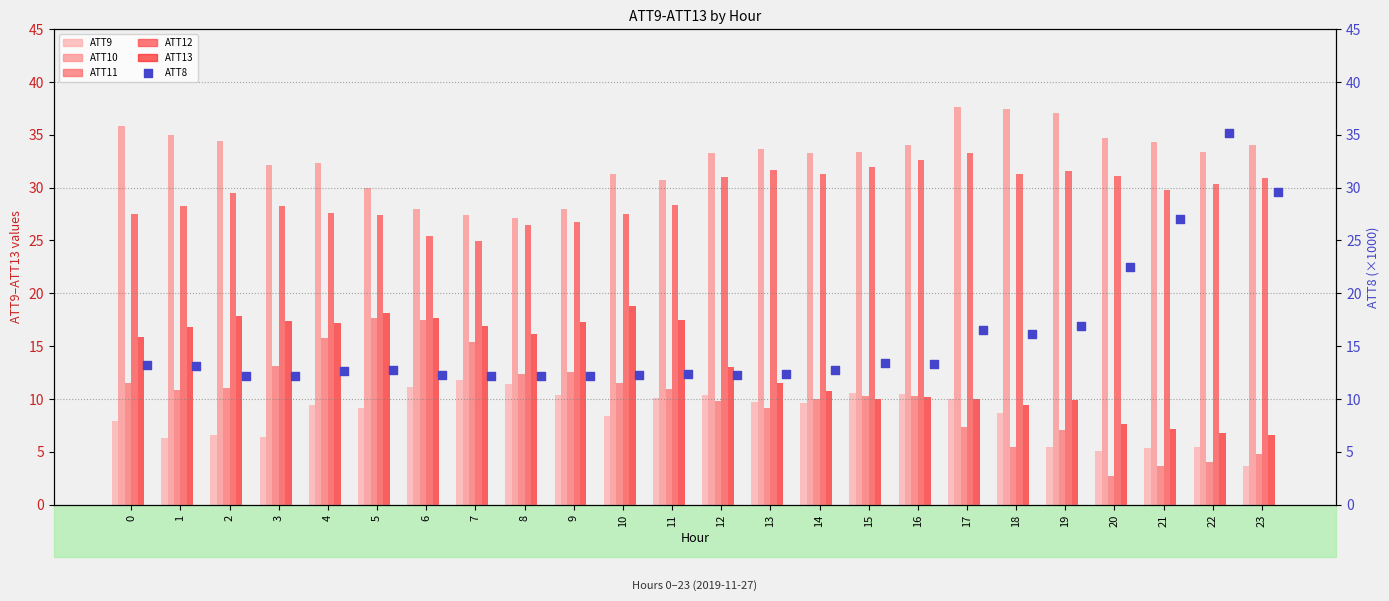

Is the value of ATT12 at 16 greater than the value of ATT11 at 16?

Yes